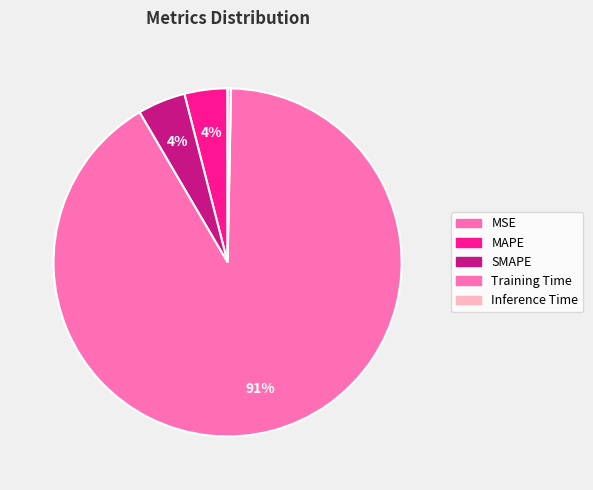

What percentage is the MAPE slice, to the nearest percent?

4%